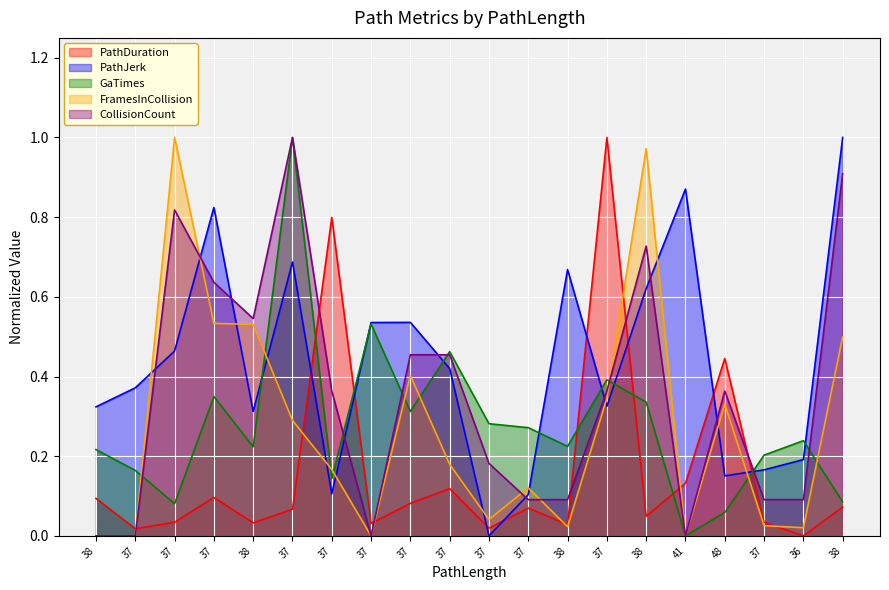

Reading left to right, extract all data points from this chart.

PathDuration: 0.1	0.0	0.0	0.1	0.0	0.1	0.8	0.0	0.1	0.1	0.0	0.1	0.0	1.0	0.0	0.1	0.4	0.0	0.0	0.1
PathJerk: 0.3	0.4	0.5	0.8	0.3	0.7	0.1	0.5	0.5	0.4	0.0	0.1	0.7	0.3	0.6	0.9	0.2	0.2	0.2	1.0
GaTimes: 0.2	0.2	0.1	0.3	0.2	1.0	0.1	0.5	0.3	0.5	0.3	0.3	0.2	0.4	0.3	0.0	0.1	0.2	0.2	0.1
FramesInCollision: 0.0	0.0	1.0	0.5	0.5	0.3	0.2	0.0	0.4	0.2	0.0	0.1	0.0	0.3	1.0	0.0	0.3	0.0	0.0	0.5
CollisionCount: 0.0	0.0	0.8	0.6	0.5	1.0	0.4	0.0	0.5	0.5	0.2	0.1	0.1	0.4	0.7	0.0	0.4	0.1	0.1	0.9